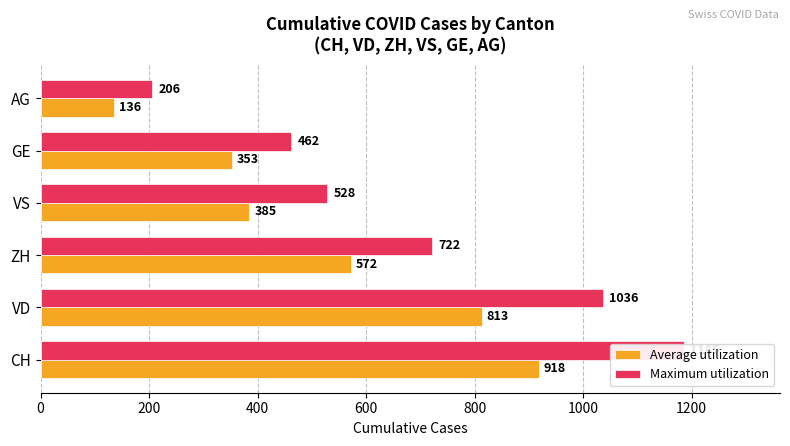

What is the sum of the Maximum utilization values at ZH and VS?

1250